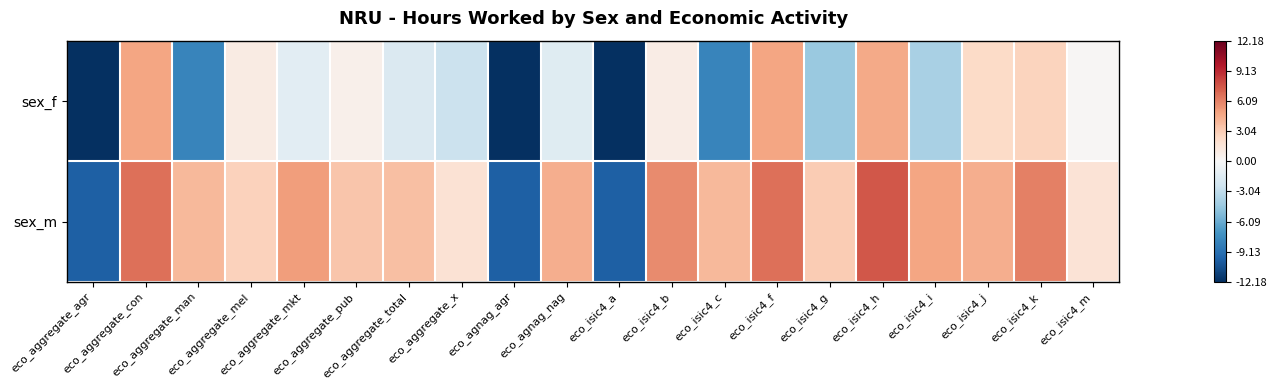

At which category is the sum across all series the highest?

eco_isic4_h